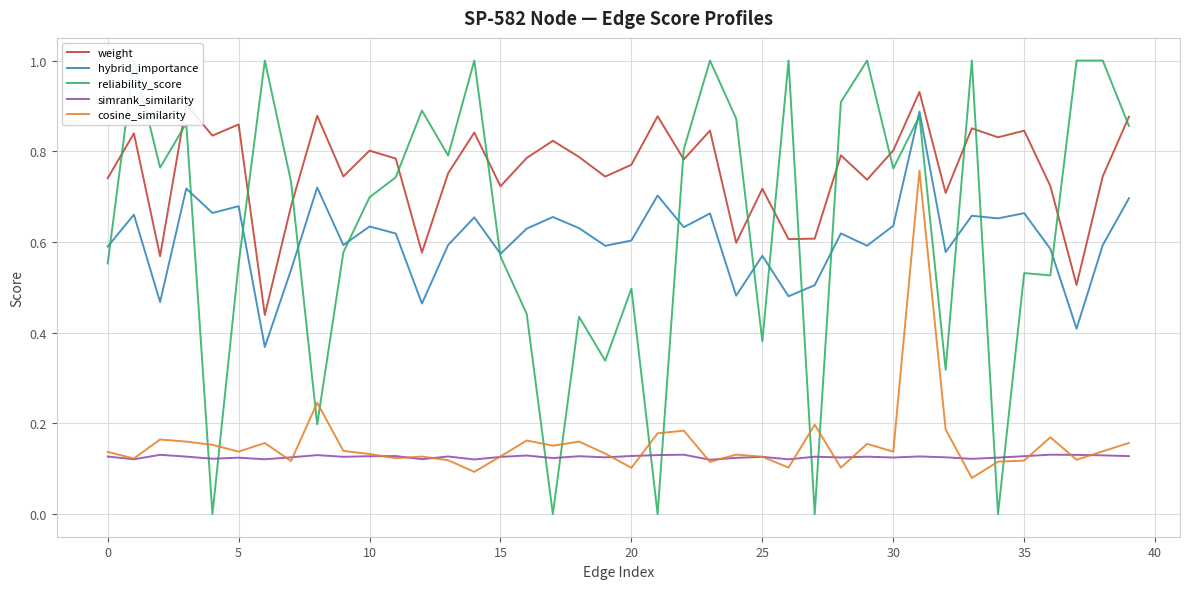

At 28, list the series in order from largest to smallest.

reliability_score, weight, hybrid_importance, simrank_similarity, cosine_similarity